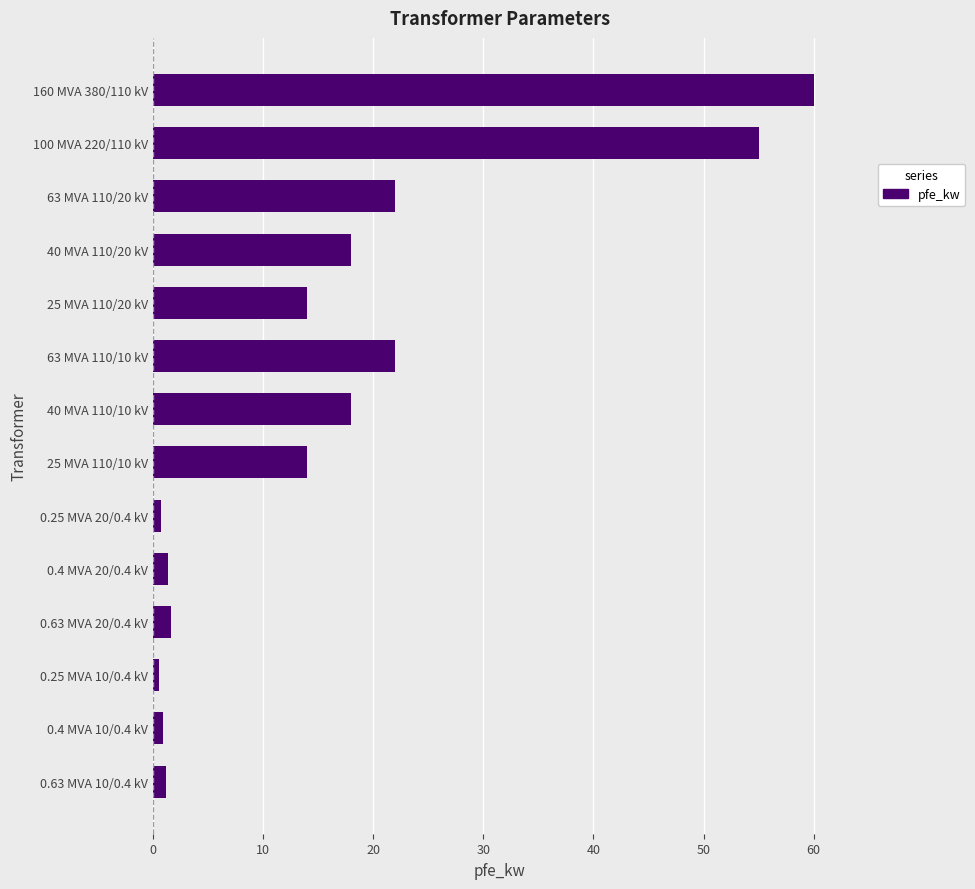

What is the sum of all values?

229.5